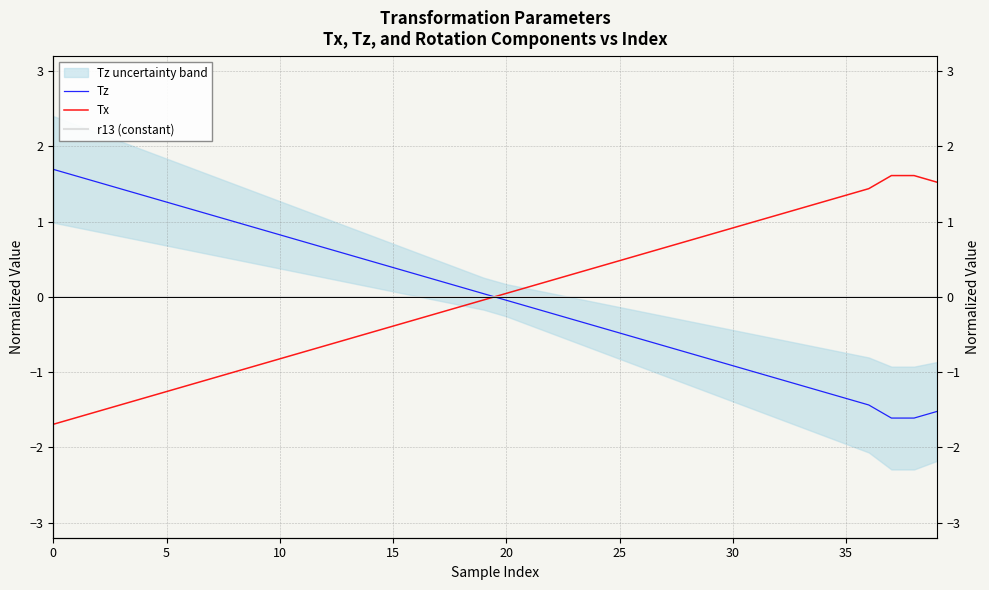

Between 15 and 11, which series saw the biggest shift?

Tz